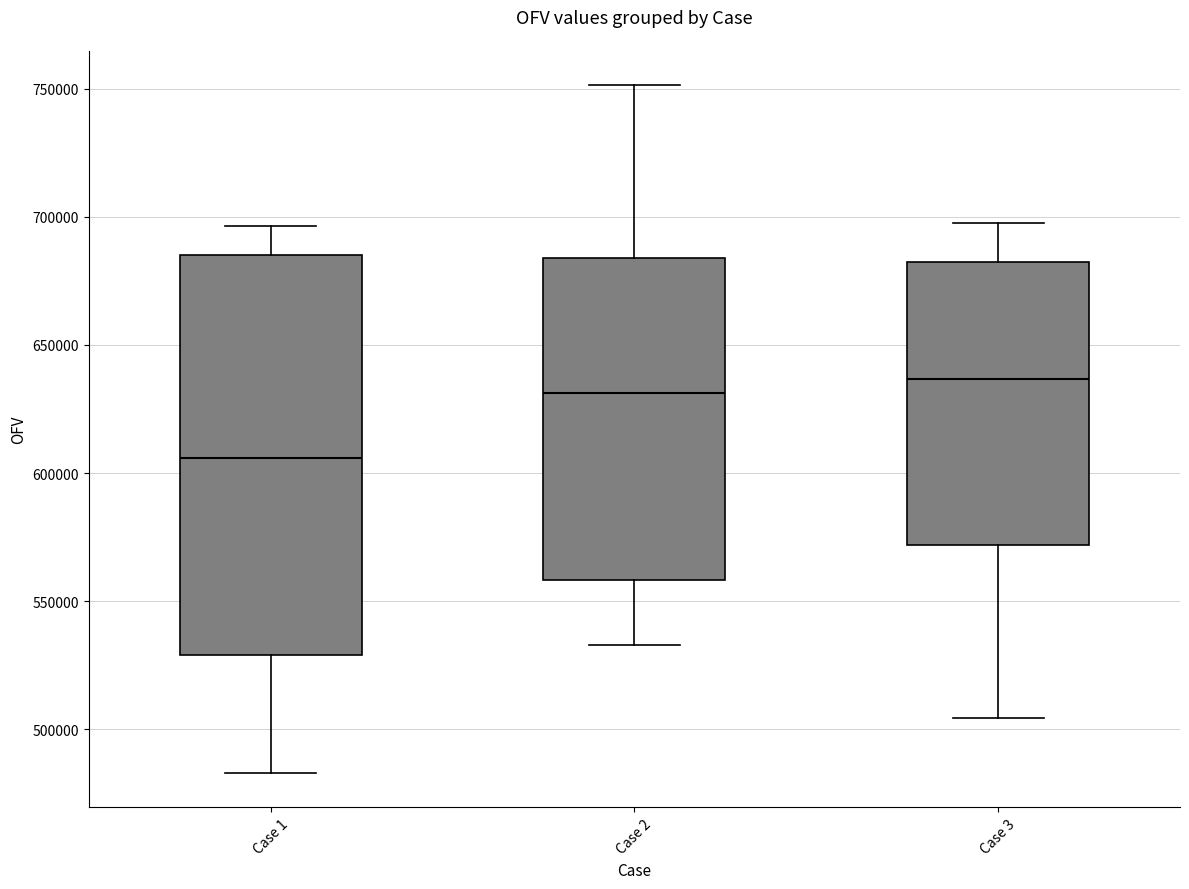

Reading left to right, transcribe this box plot: for each box, give where its median line is, the range the box spans, and where its two whiskers end, as read against the y-axis. The values are not printed on the chart, so give them approximately, as read against the axis.

Case 1: median 605000, box 530000 to 685000, whiskers 485000 to 695000
Case 2: median 630000, box 560000 to 685000, whiskers 535000 to 750000
Case 3: median 635000, box 570000 to 680000, whiskers 505000 to 700000